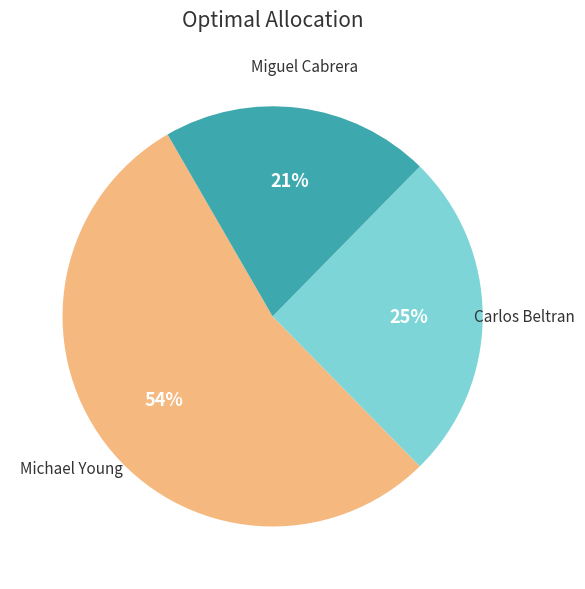

To the nearest percent, what is the difference between the largest and smallest slice percentages?

33%